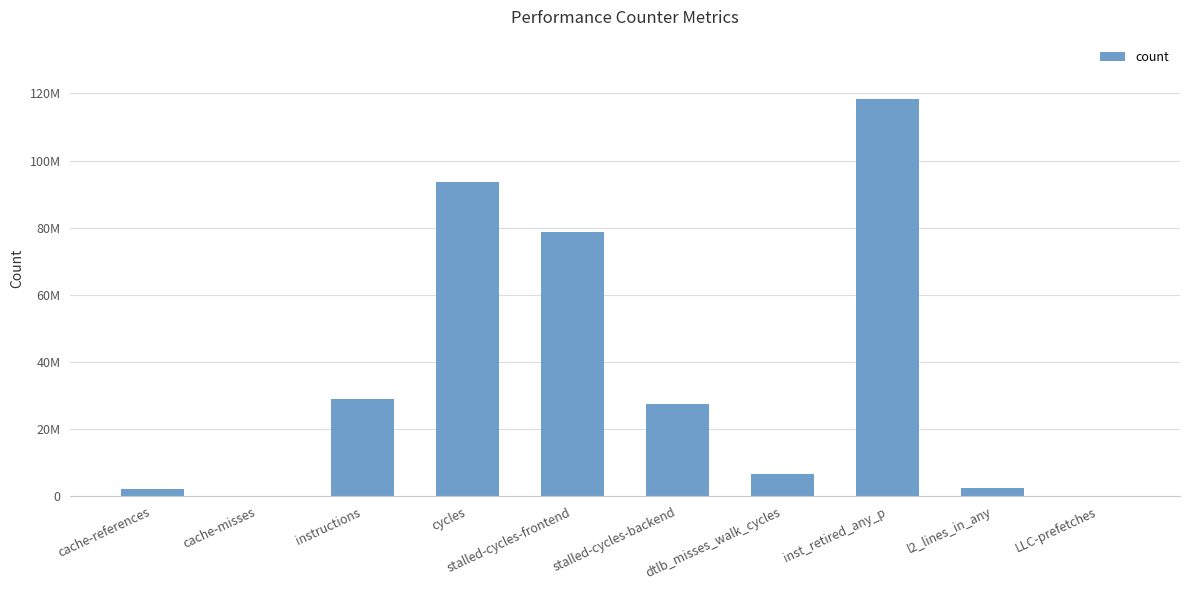

Between stalled-cycles-backend and l2_lines_in_any, which is larger?

stalled-cycles-backend